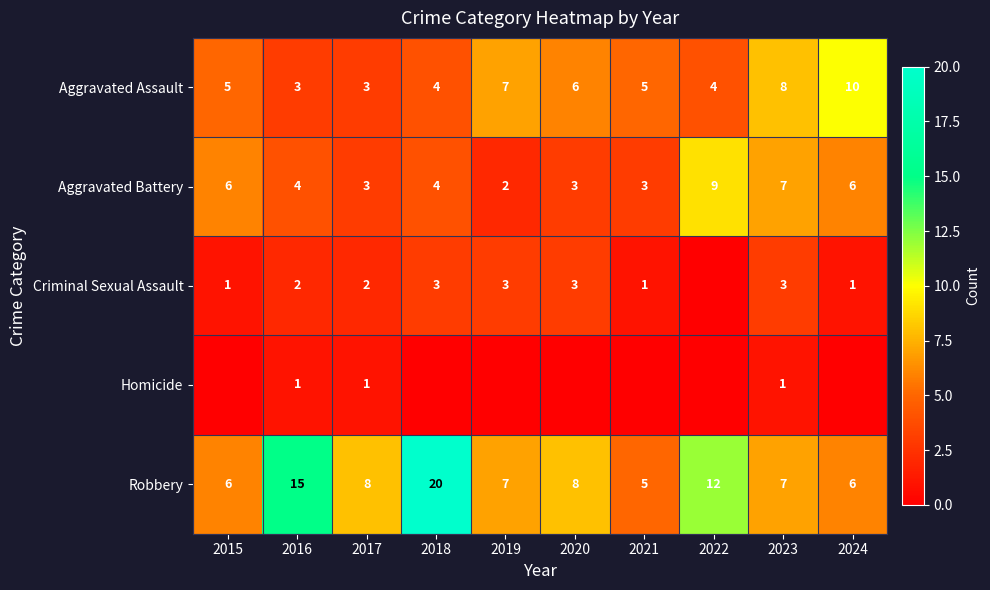

What is the average value of the Aggravated Battery series?

5